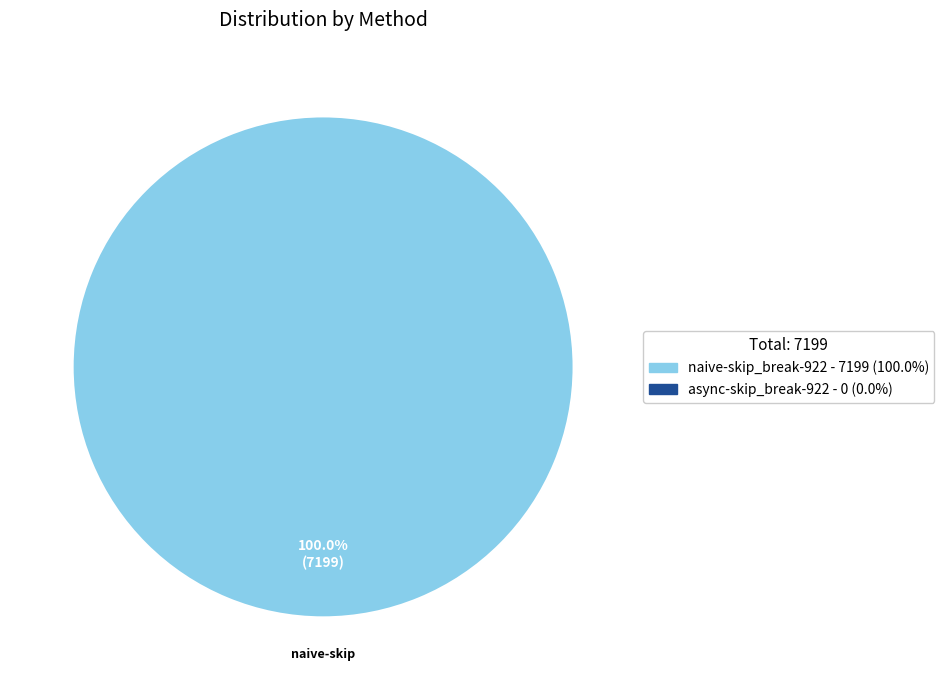

Is there any slice that represents more than half of the pie?

Yes